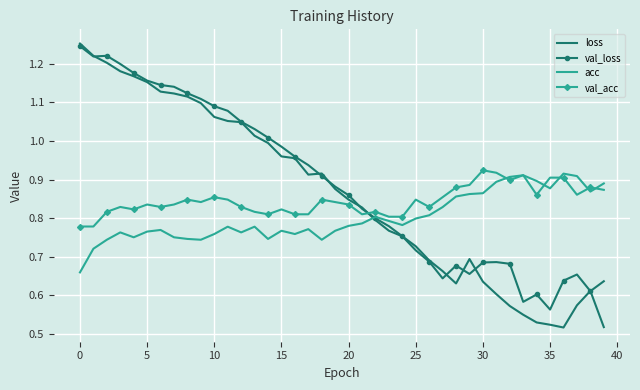

Rank the series by their average value, from lowest to highest.

acc, val_acc, loss, val_loss